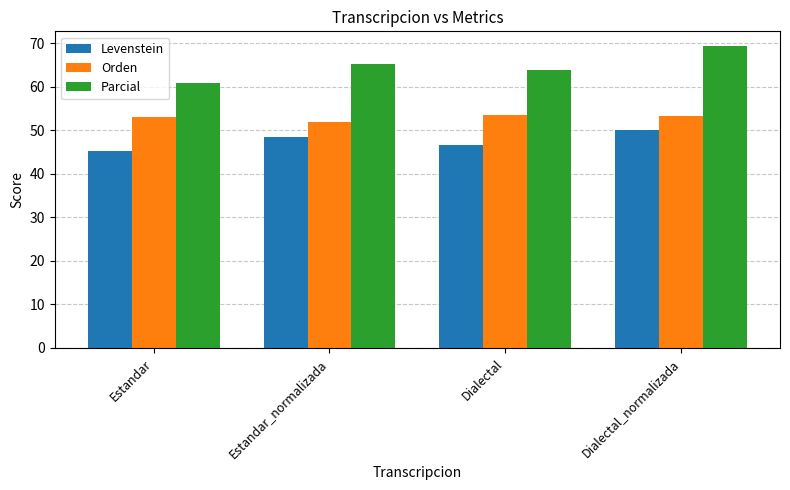

What is the average value of the Levenstein series?

47.6